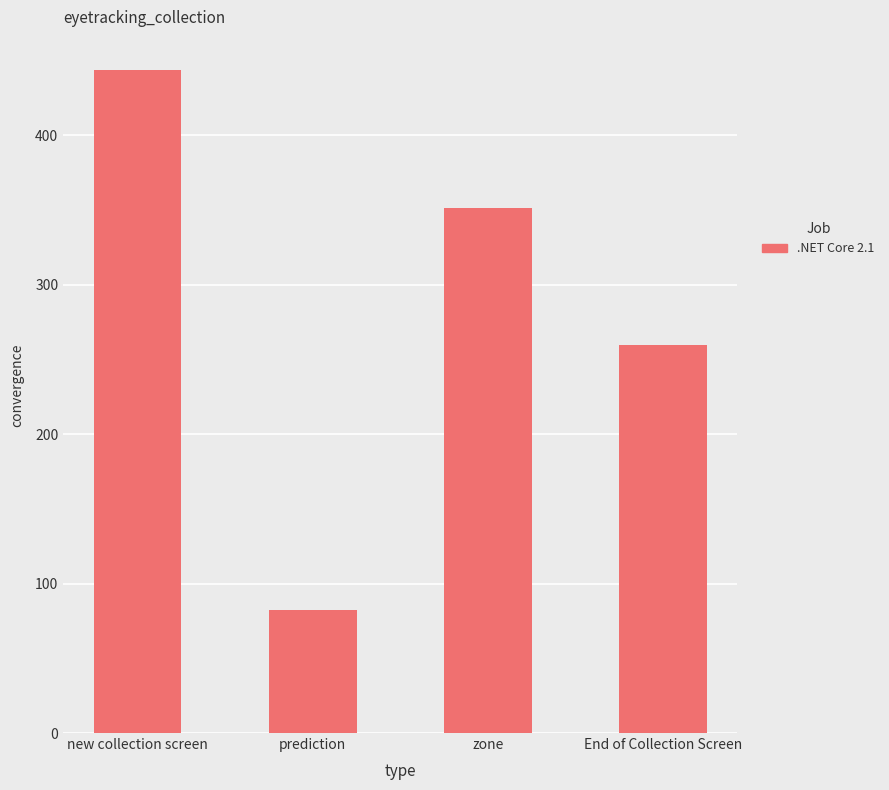

What is the sum of all values?

1136.9